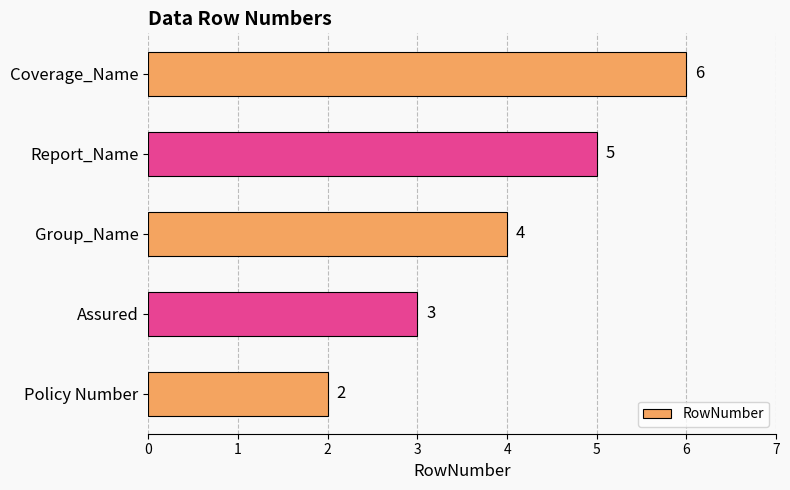

Count the values in the range 3 to 5.

3